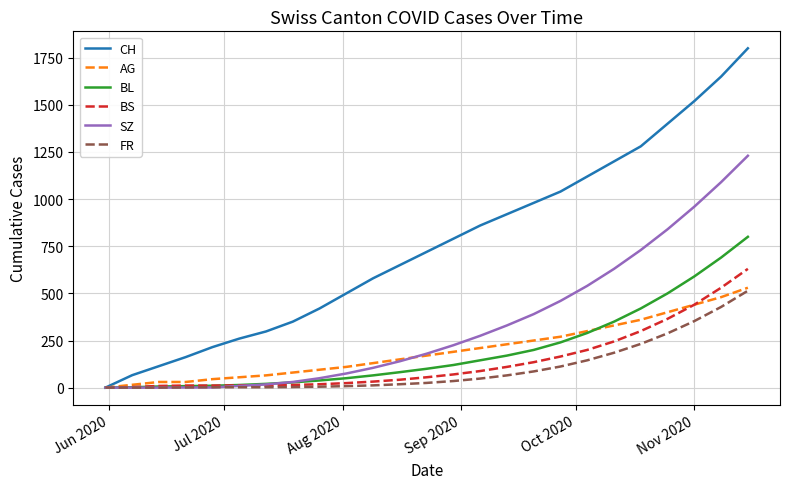

Does the chart display data point markers on the line(s)?

No